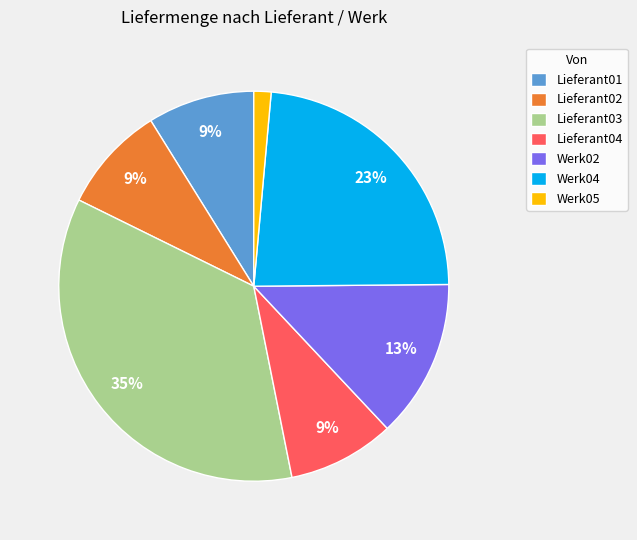

Count the number of slices in the pie.

7